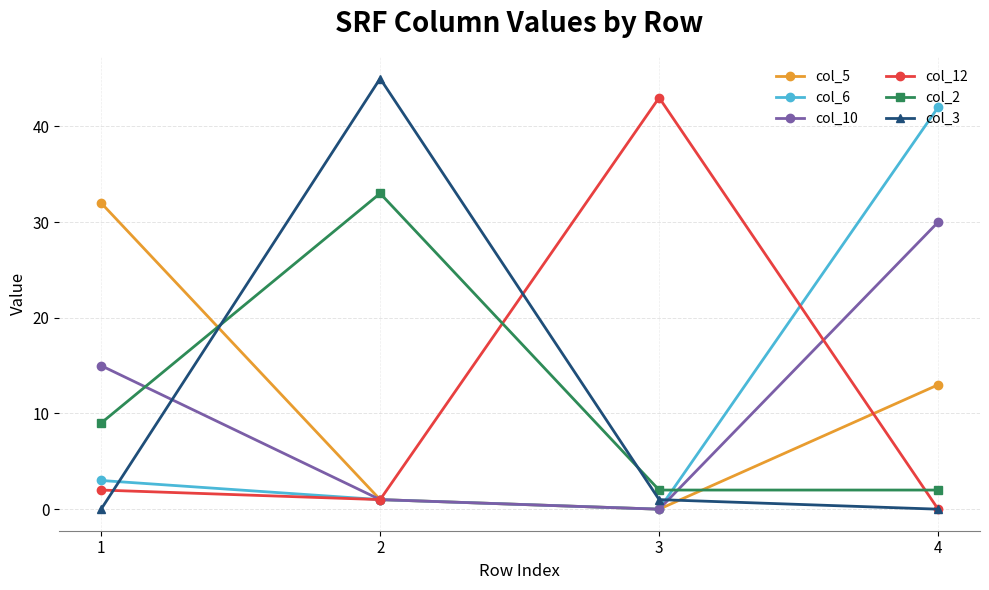

How many lines are shown in the chart?

6